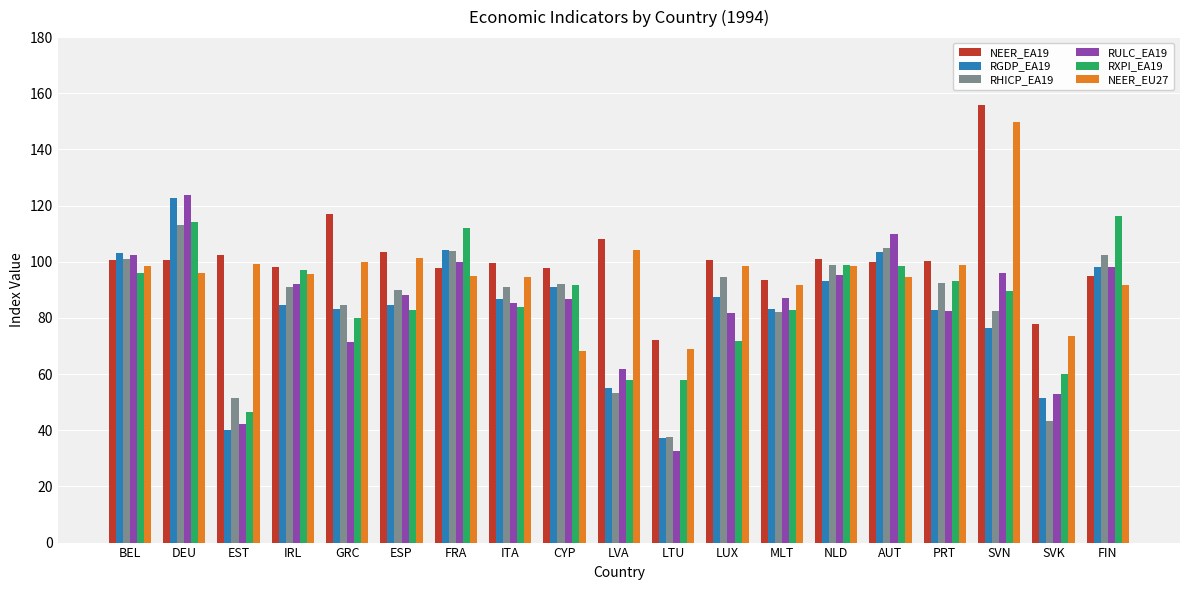

What is the difference between the second highest and second lowest values in the RHICP_EA19 series?

61.6